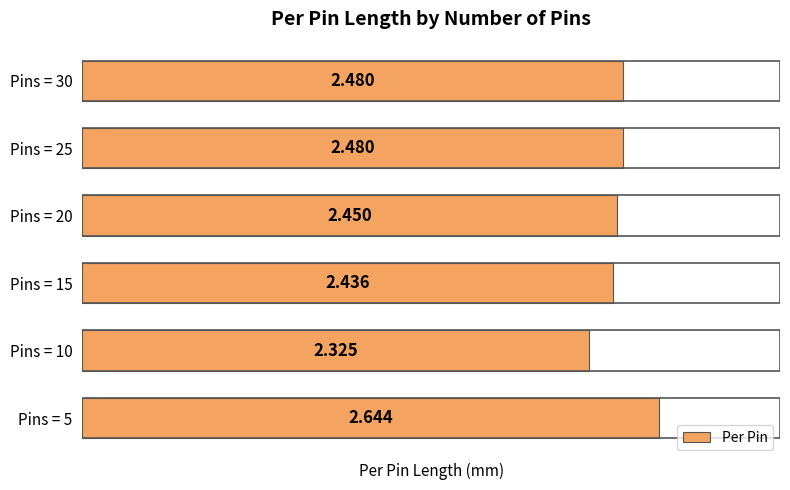

Count the number of data series in this chart.

1